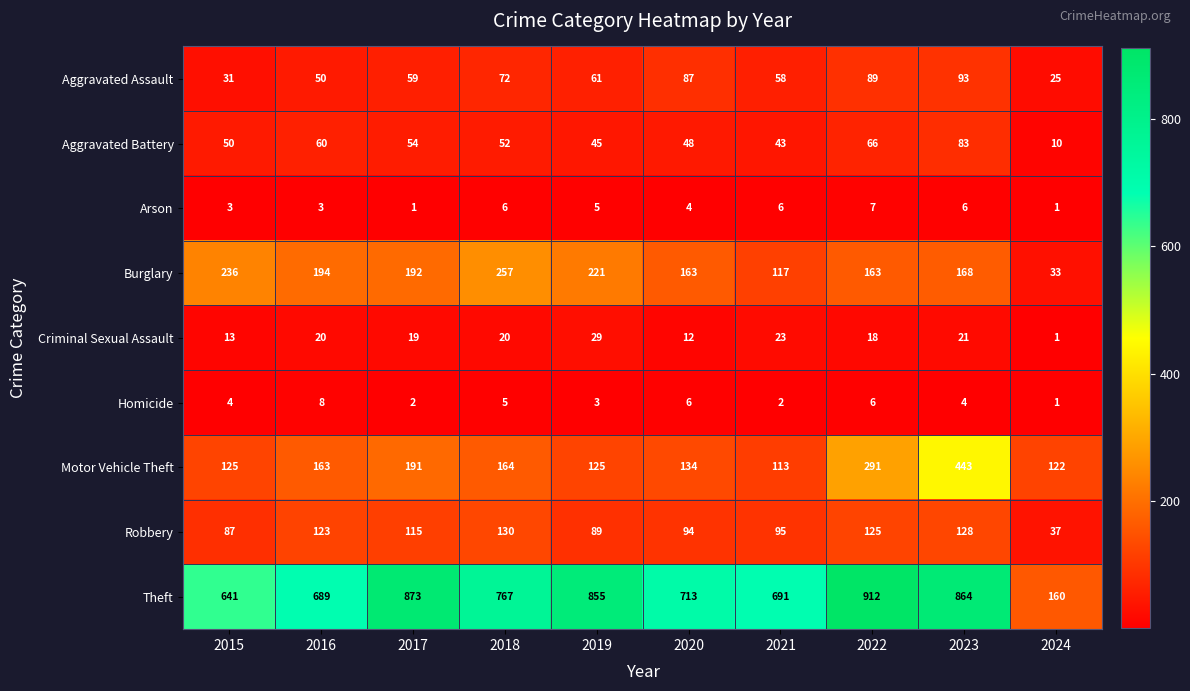

How many distinct data groups are displayed?

9